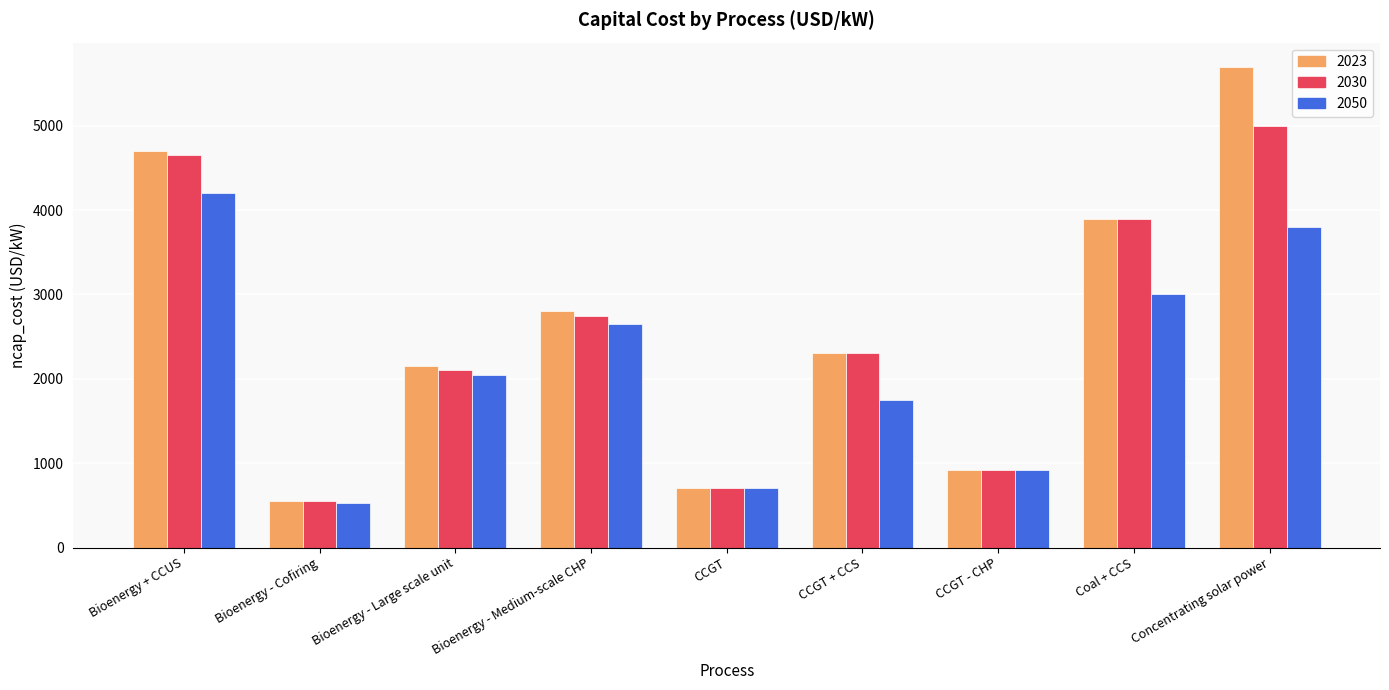

Which series changed the most between Bioenergy + CCUS and CCGT?

2023